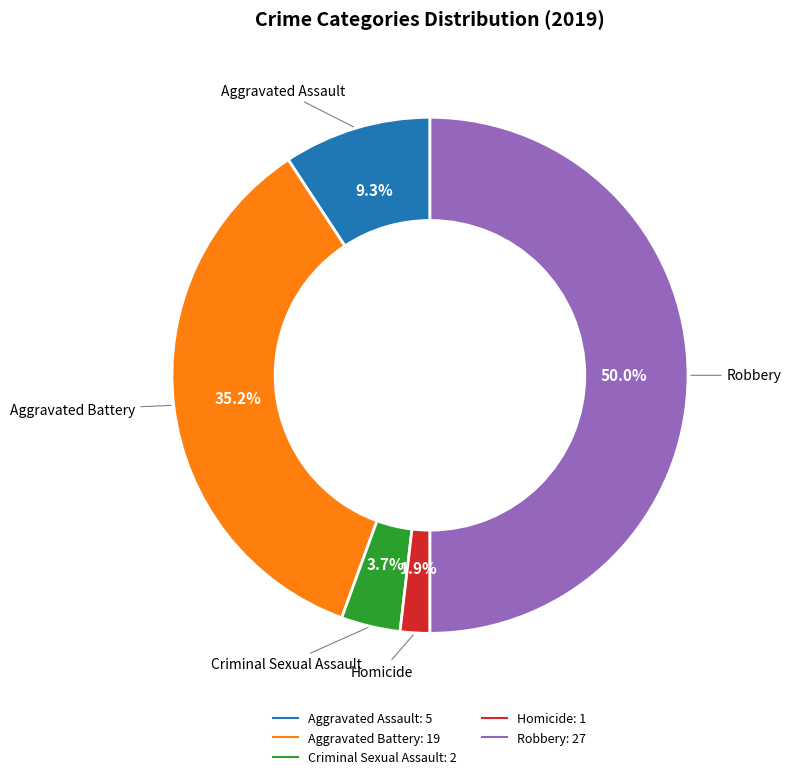

Is the sum of Aggravated Battery and Homicide greater than half?

No